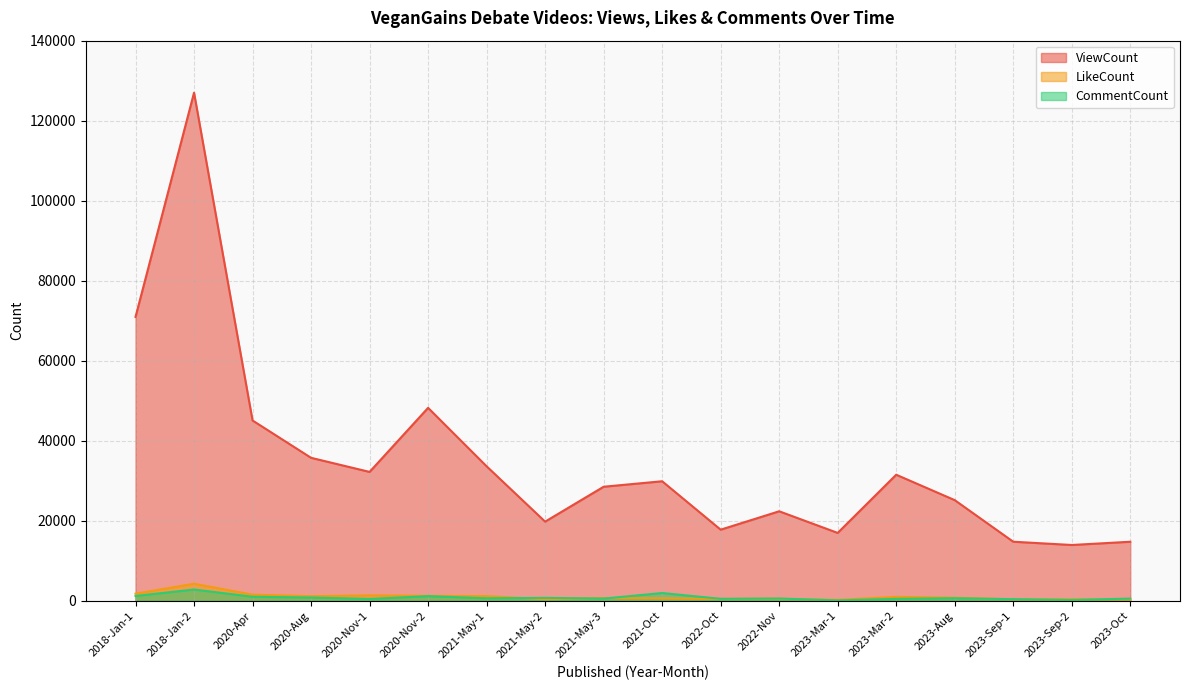

What is the difference between the second highest and second lowest values in the LikeCount series?

1478